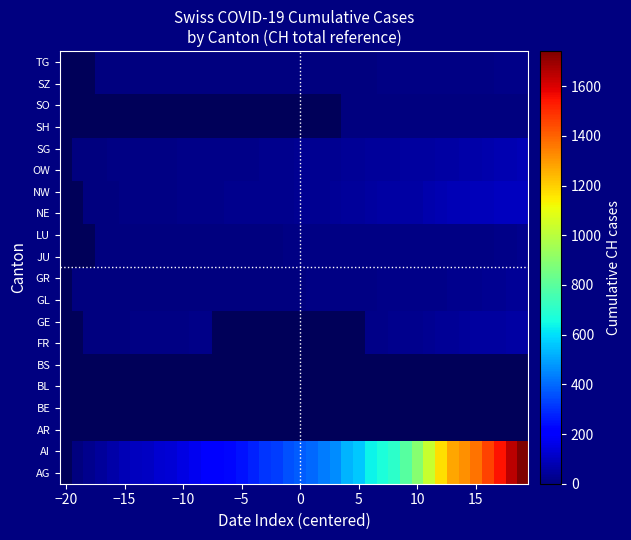

What is the maximum value shown in the chart?

1741.0